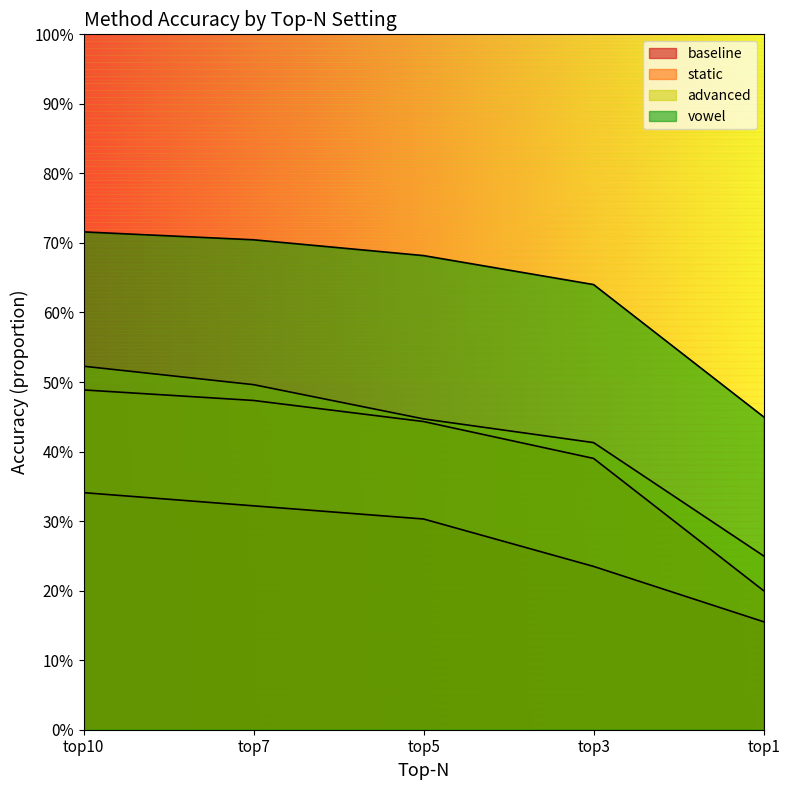

True or false: static and vowel intersect in this chart.

False